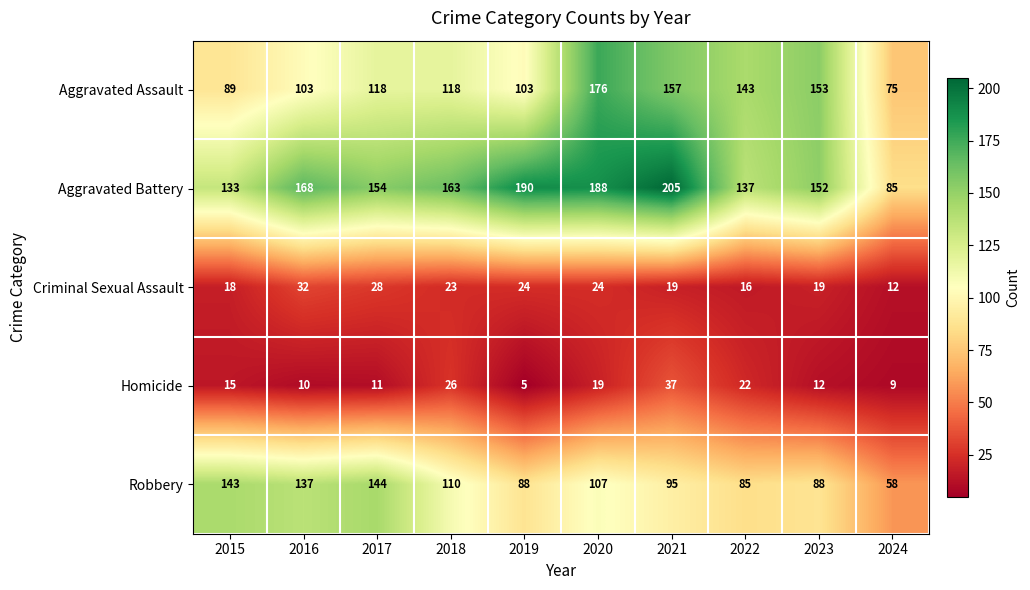

Rank the series at 2015 from lowest to highest value.

Homicide, Criminal Sexual Assault, Aggravated Assault, Aggravated Battery, Robbery